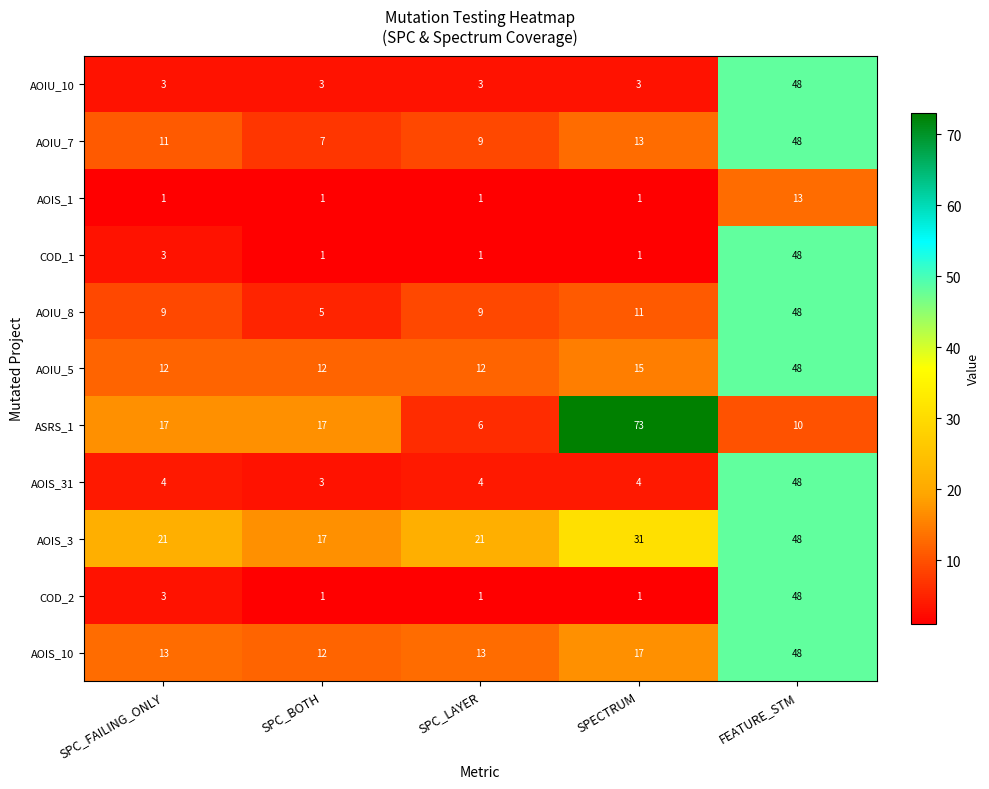

True or false: AOIU_5 has a value of 12 at SPC_FAILING_ONLY.

True